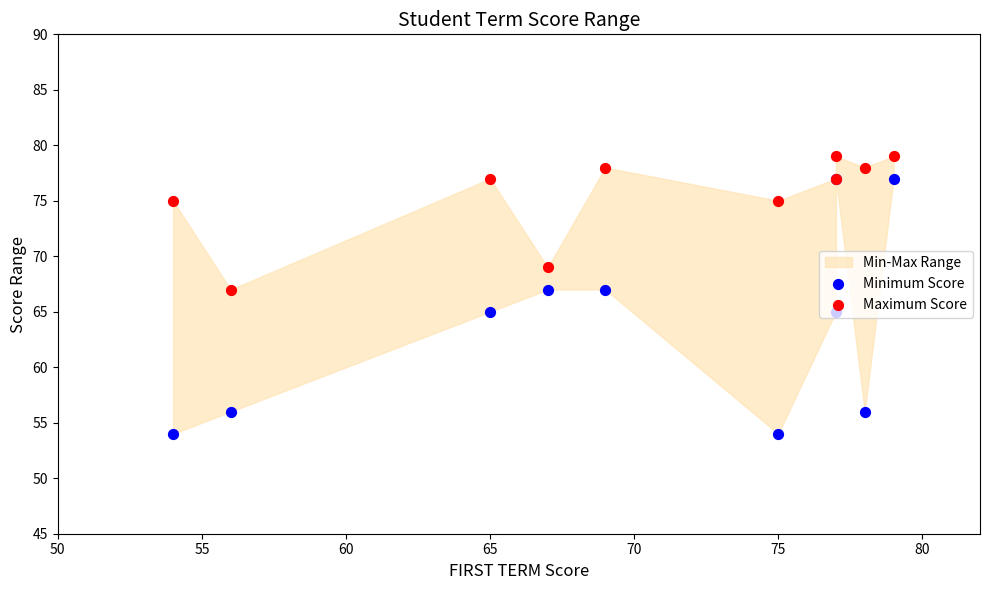

Which series has the largest total across all categories?

Maximum Score